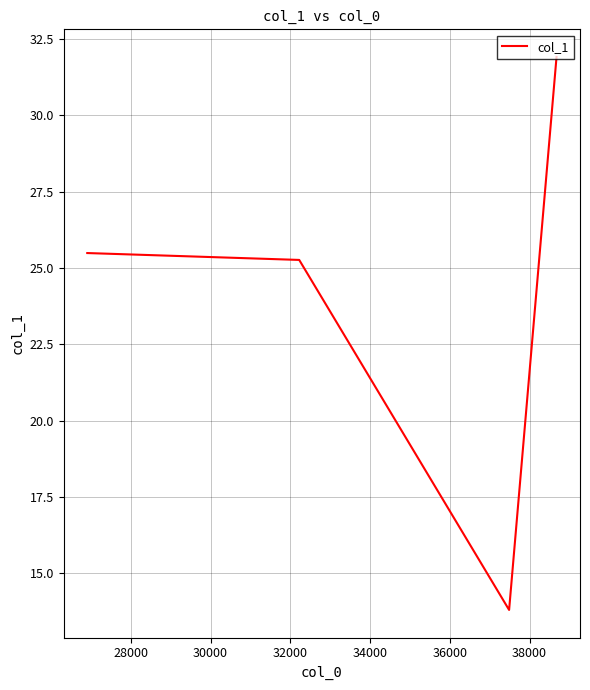

What is the minimum value shown in the chart?

13.8